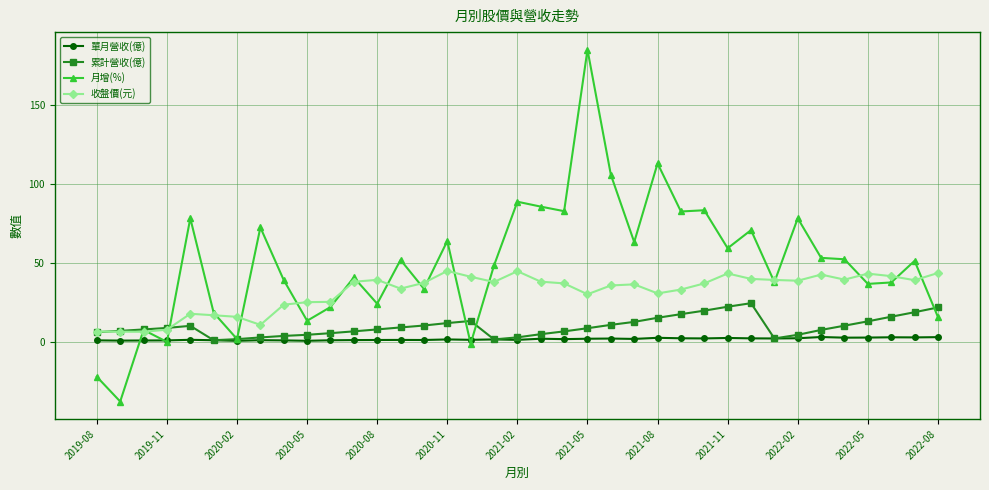

What is the value of the 收盤價(元) point at the 7th from the left?

15.9